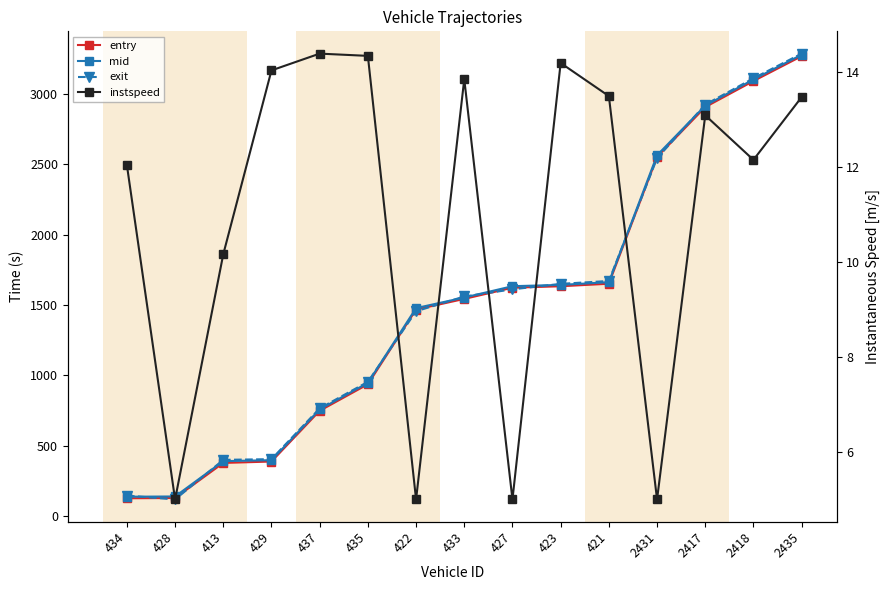

What is the difference between the mid values at 427 and 413?

1244.7